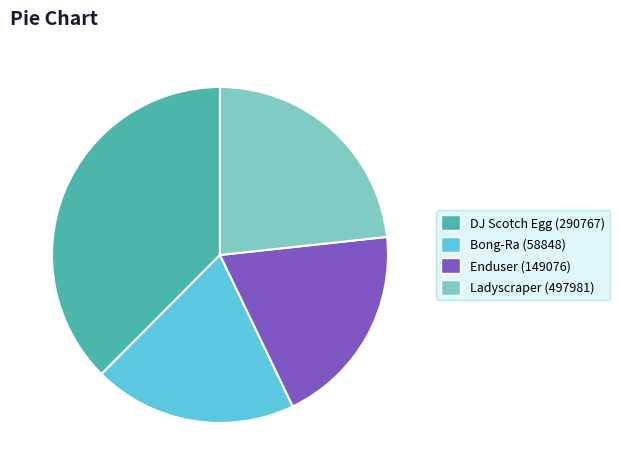

Is there a majority slice in this chart?

No